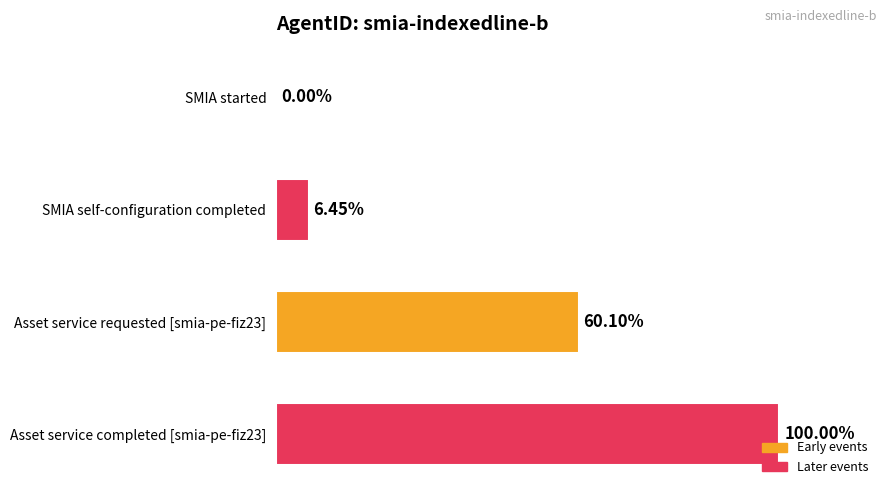

Which has a higher value, Asset service completed [smia-pe-fiz23] or SMIA started?

Asset service completed [smia-pe-fiz23]